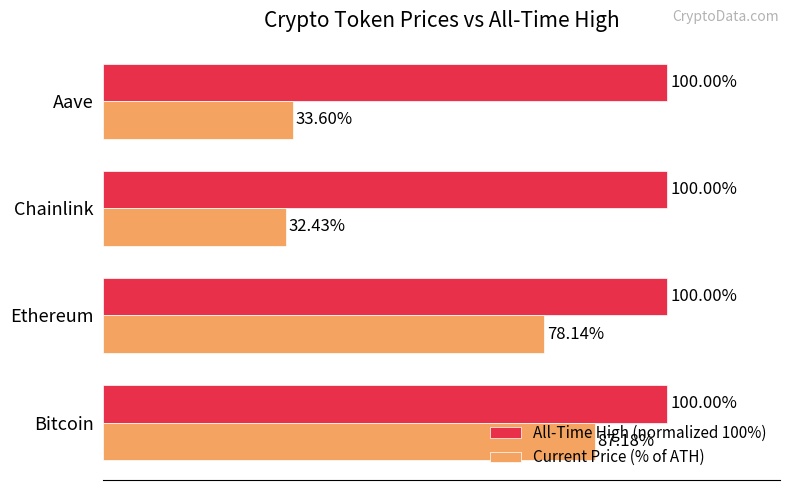

Which series has the largest total across all categories?

All-Time High (normalized 100%)